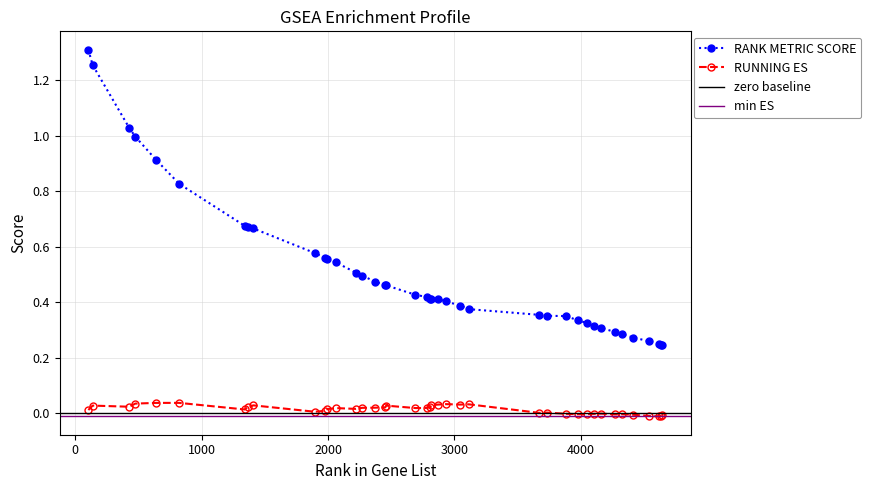

Reading left to right, list all the values displayed in this chart.

RUNNING ES: 105=0.0	139=0.0	430=0.0	476=0.0	640=0.0	823=0.0	1342=0.0	1364=0.0	1410=0.0	1895=0.0	1973=0.0	1996=0.0	2062=0.0	2219=0.0	2271=0.0	2370=0.0	2453=0.0	2460=0.0	2691=0.0	2782=0.0	2810=0.0	2814=0.0	2868=0.0	2932=0.0	3044=0.0	3114=0.0	3670=0.0	3734=0.0	3882=-0.0	3976=-0.0	4047=-0.0	4102=-0.0	4158=-0.0	4268=-0.0	4323=-0.0	4415=-0.0	4538=-0.0	4619=-0.0	4634=-0.0	4643=-0.0
RANK METRIC SCORE: 105=1.3	139=1.3	430=1.0	476=1.0	640=0.9	823=0.8	1342=0.7	1364=0.7	1410=0.7	1895=0.6	1973=0.6	1996=0.6	2062=0.5	2219=0.5	2271=0.5	2370=0.5	2453=0.5	2460=0.5	2691=0.4	2782=0.4	2810=0.4	2814=0.4	2868=0.4	2932=0.4	3044=0.4	3114=0.4	3670=0.4	3734=0.4	3882=0.4	3976=0.3	4047=0.3	4102=0.3	4158=0.3	4268=0.3	4323=0.3	4415=0.3	4538=0.3	4619=0.2	4634=0.2	4643=0.2